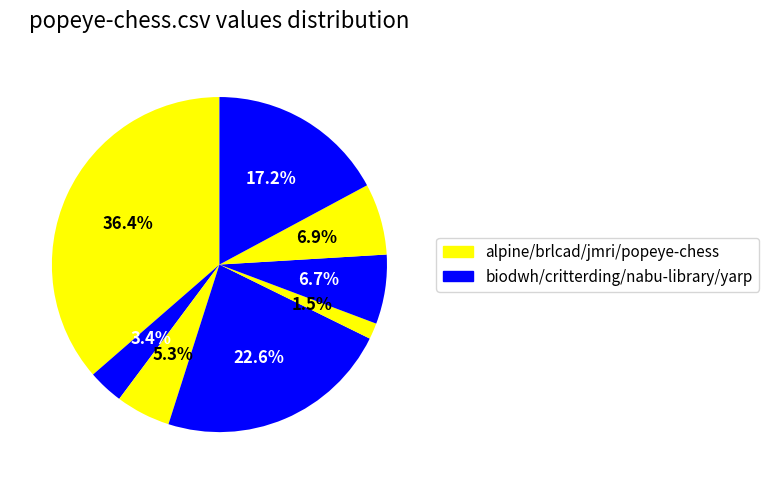

How many slices are in this pie chart?

8